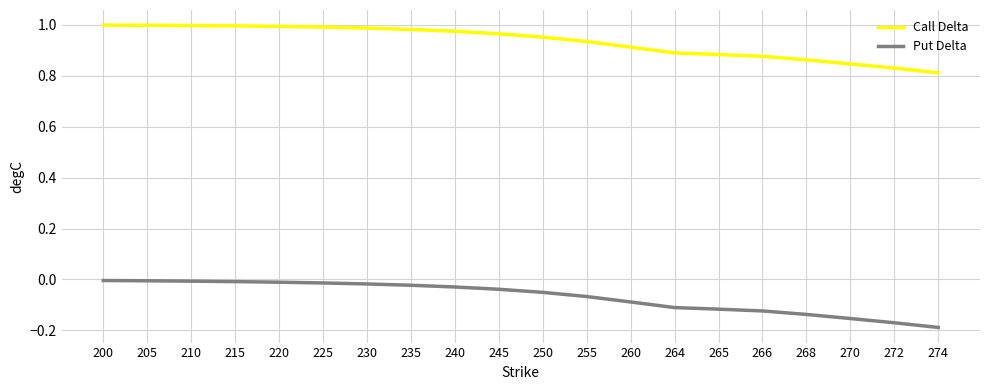

True or false: Call Delta and Put Delta cross at least once.

False